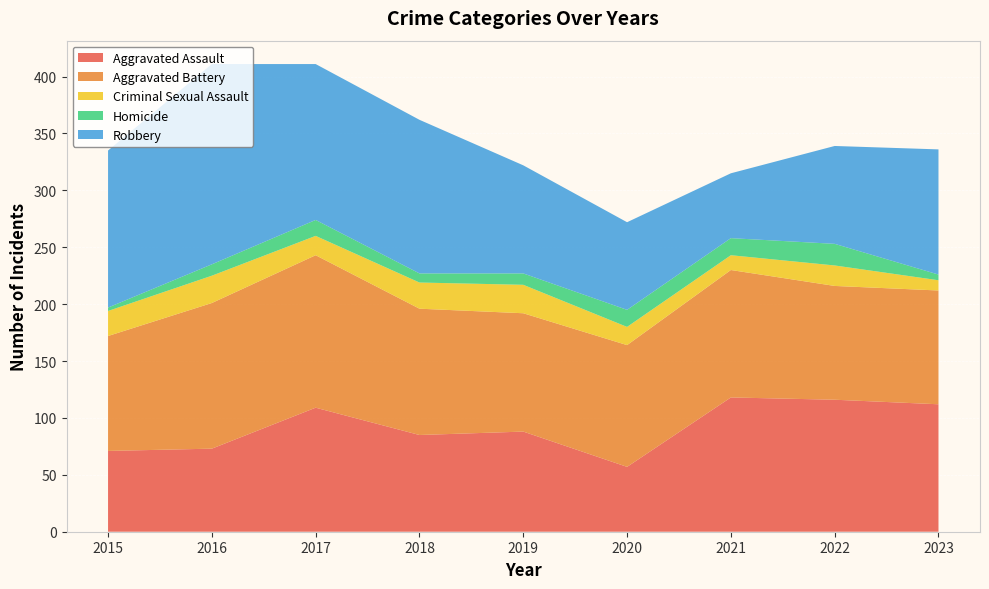

Reading left to right, transcribe all the data shown in this chart.

Aggravated Assault: 71	73	109	85	88	57	118	116	112
Aggravated Battery: 101	128	134	111	104	107	112	100	100
Criminal Sexual Assault: 22	24	17	23	25	16	13	18	9
Homicide: 3	10	14	8	10	15	15	19	5
Robbery: 138	176	137	135	95	77	57	86	110